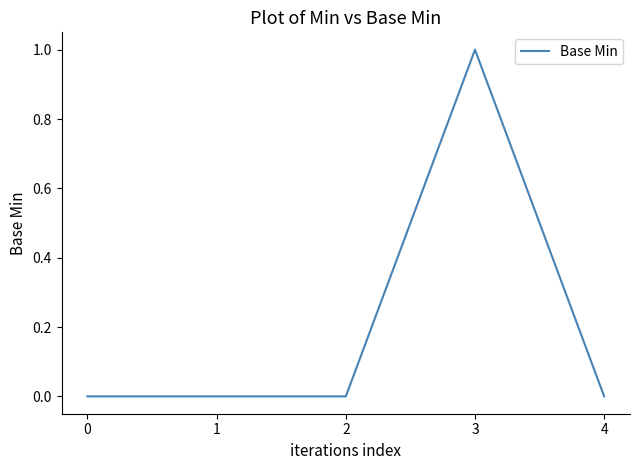

Reading left to right, transcribe all the data shown in this chart.

0=0	1=0	2=0	3=1	4=0